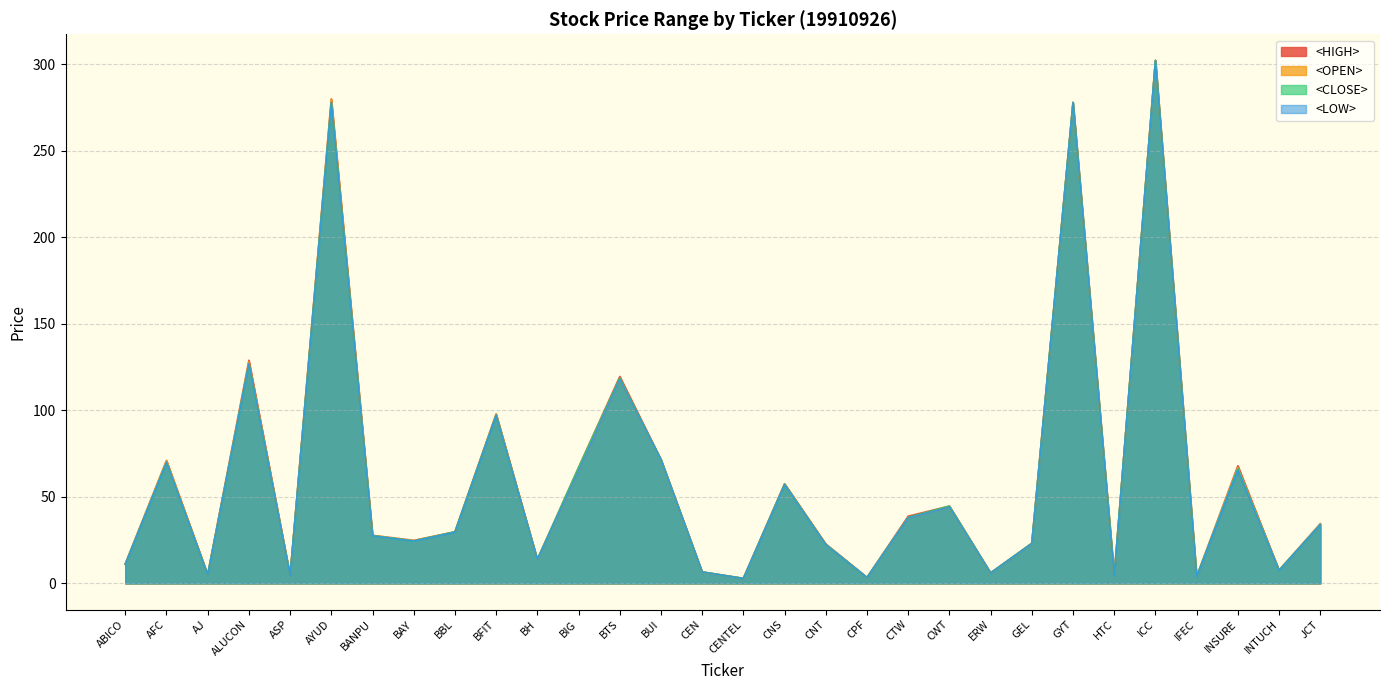

What position from the left is JCT?

30